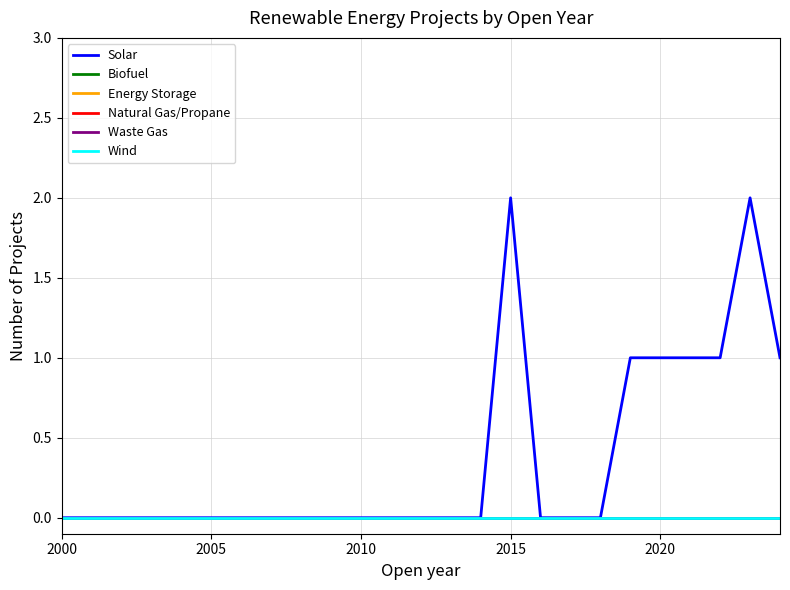

Which label corresponds to the smallest value in the chart?

2000